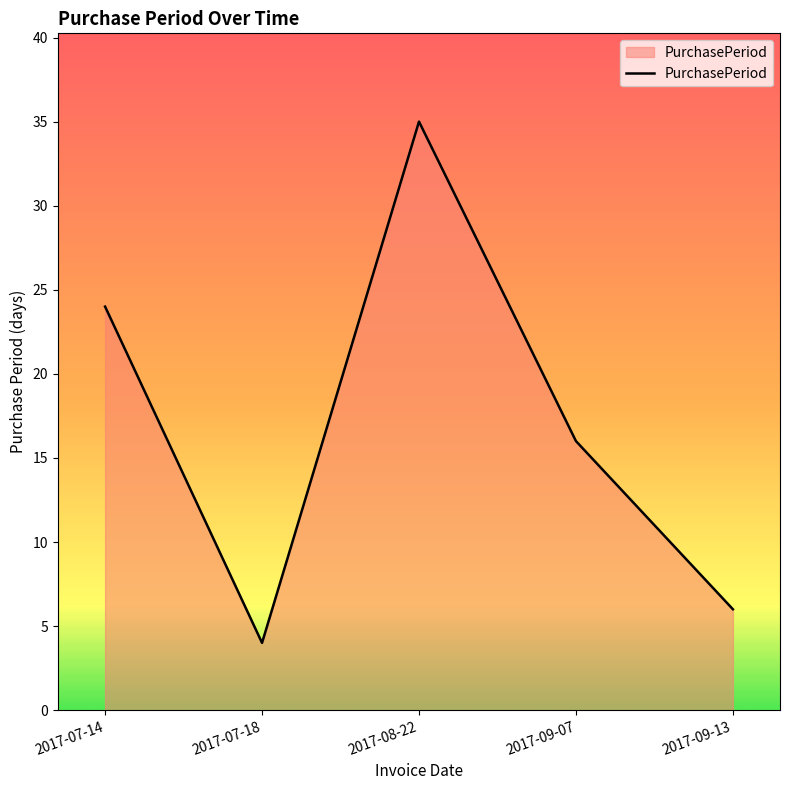

What is the sum of all values?

85